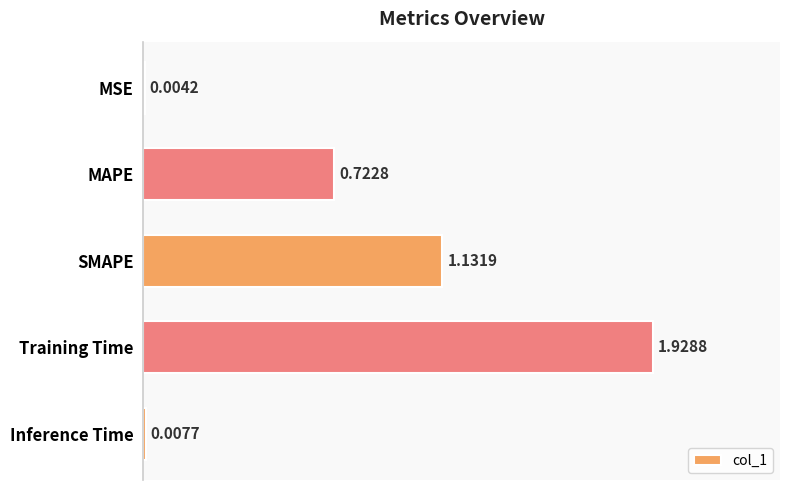

Are the bars horizontal?

Yes